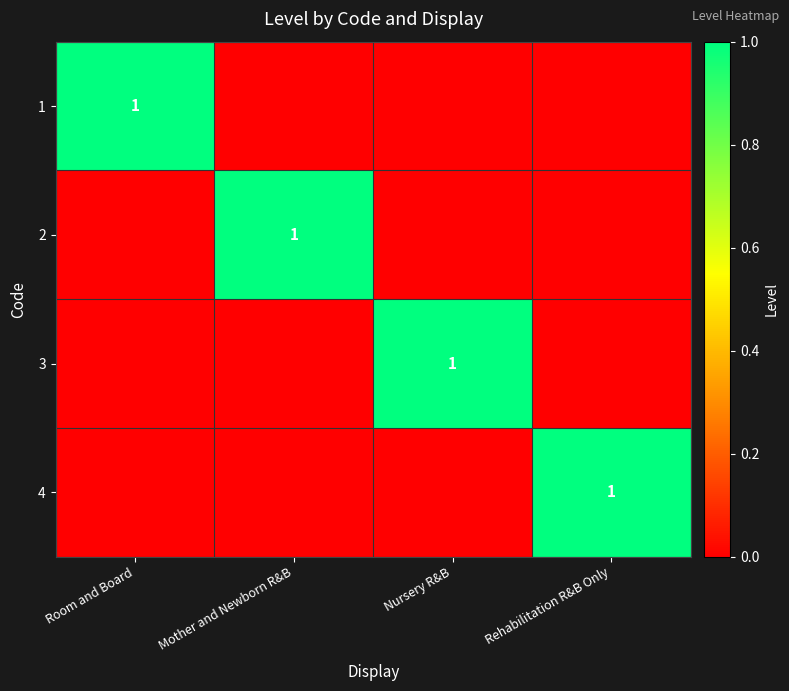

Is it true that 3 equals 1 at Nursery R&B?

True